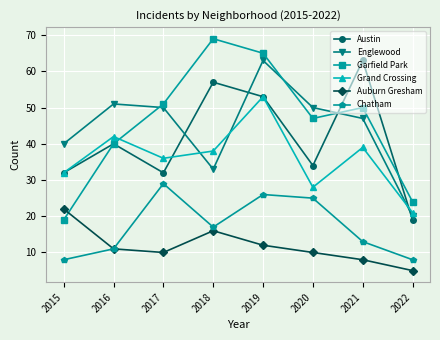

Reading right to left, transcribe all the data shown in this chart.

Austin: 19	63	34	53	57	32	40	32
Englewood: 20	47	50	63	33	50	51	40
Garfield Park: 24	50	47	65	69	51	40	19
Grand Crossing: 21	39	28	53	38	36	42	32
Auburn Gresham: 5	8	10	12	16	10	11	22
Chatham: 8	13	25	26	17	29	11	8